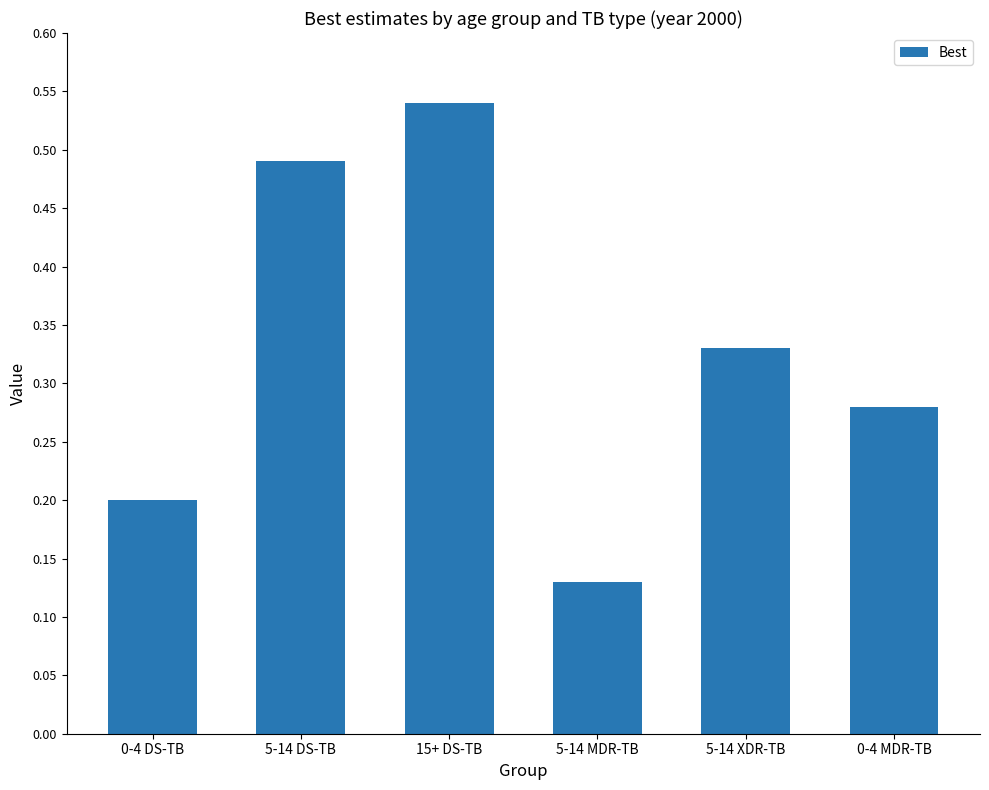

Count the values in the range 0 to 1.

6